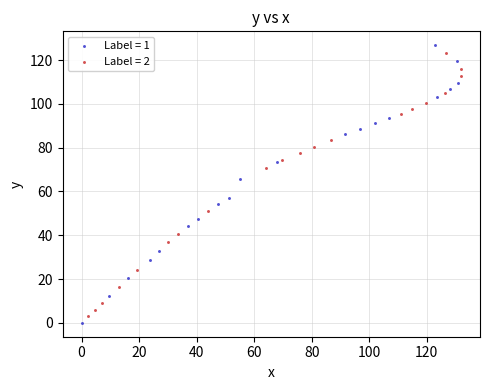

Which series contains the lowest Y value?

Label = 1